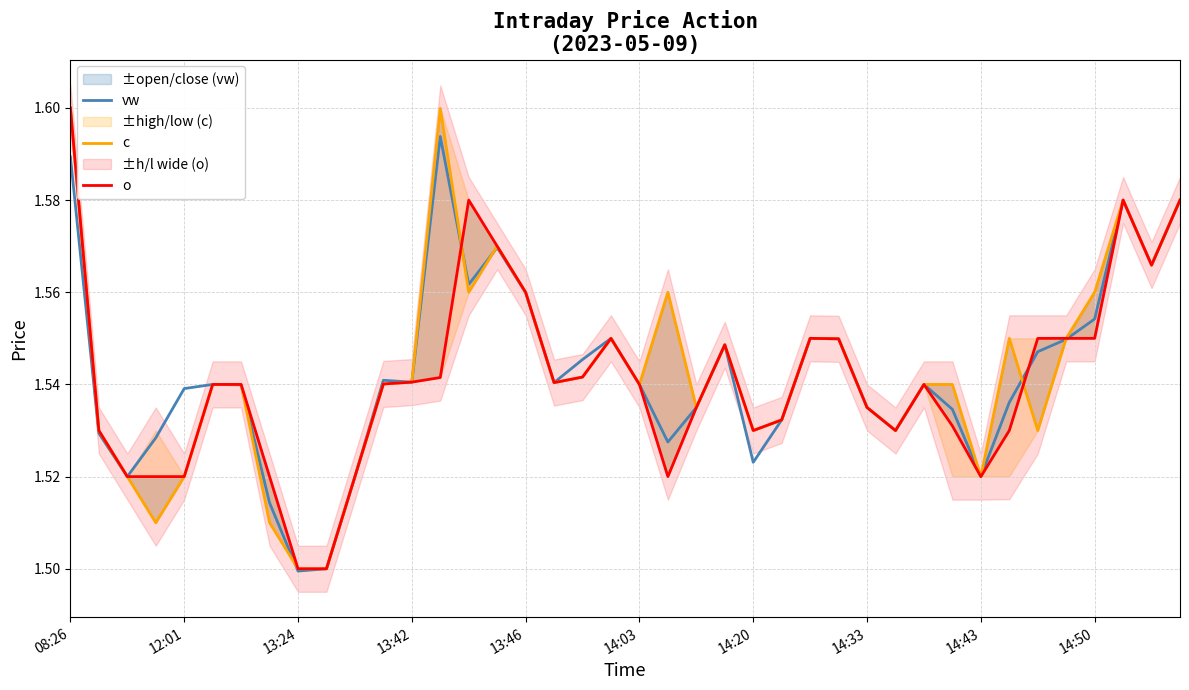

How many series are shown in this chart?

3